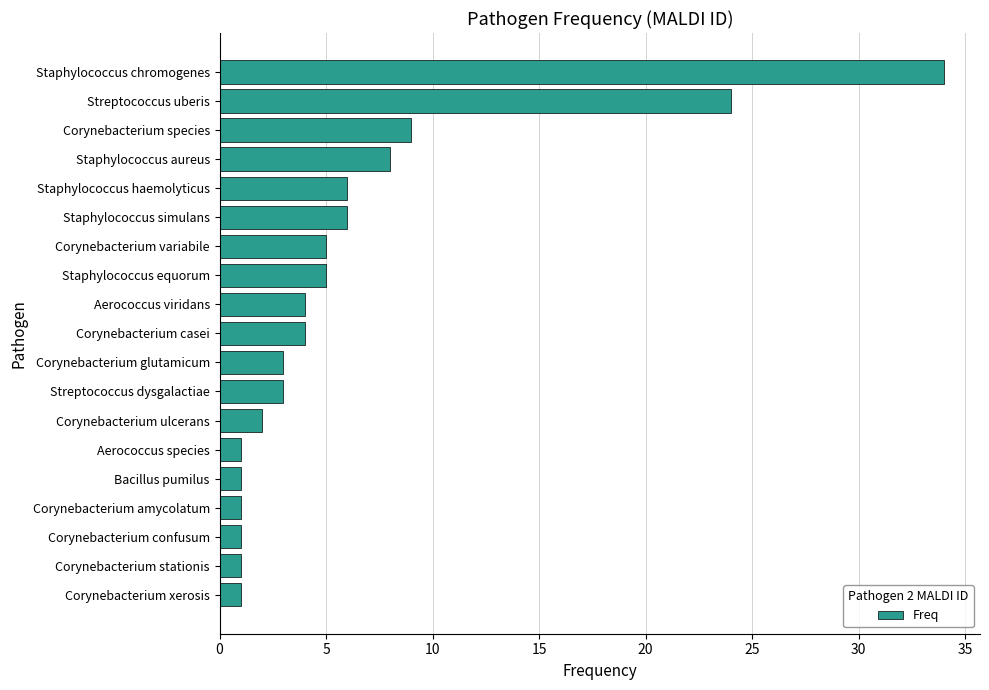

Which has a higher value, Corynebacterium amycolatum or Staphylococcus aureus?

Staphylococcus aureus